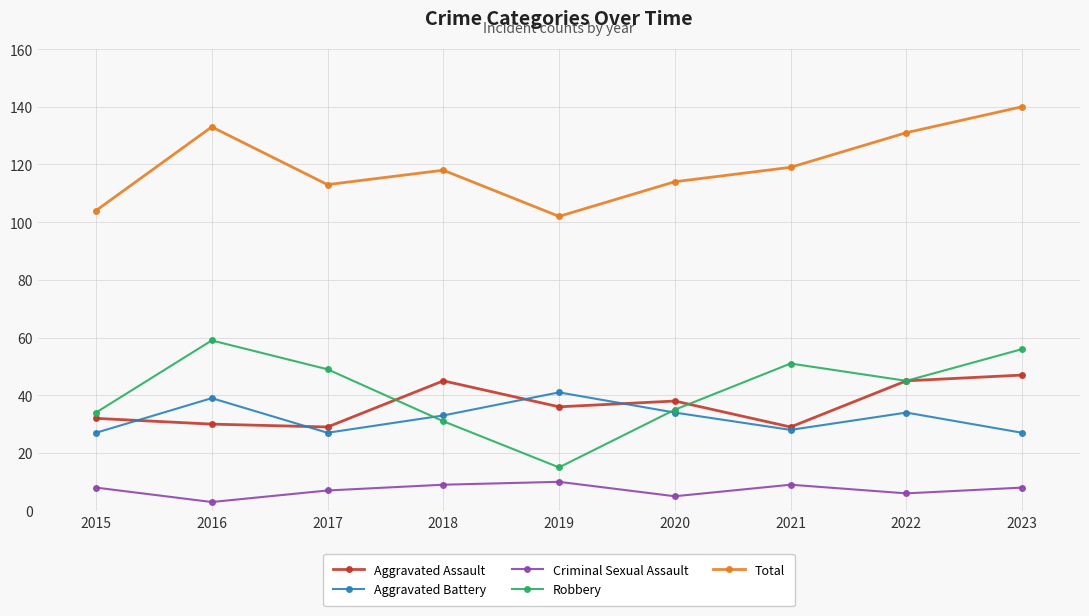

Count the number of data series in this chart.

5